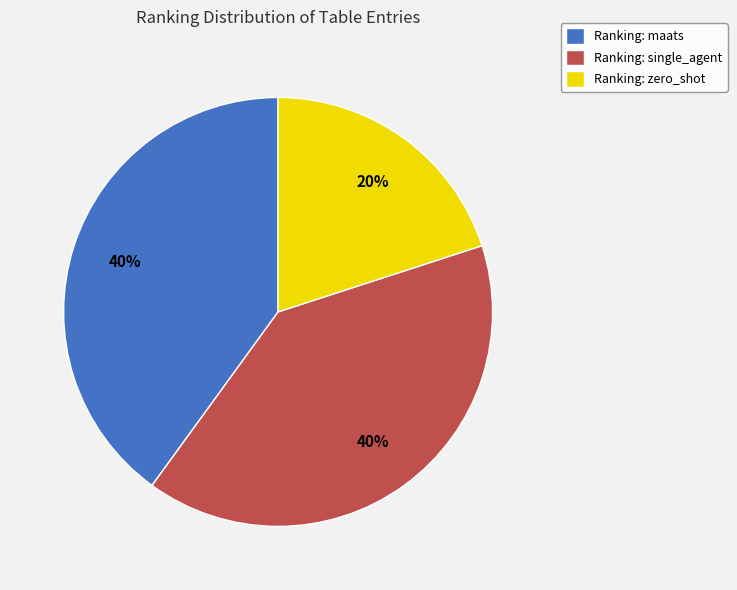

What is the ratio of the value at Ranking: single_agent to the value at Ranking: zero_shot?

2.0